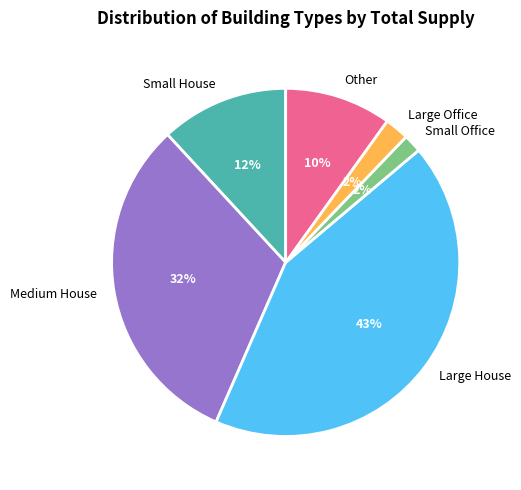

Is there any slice that represents more than half of the pie?

No